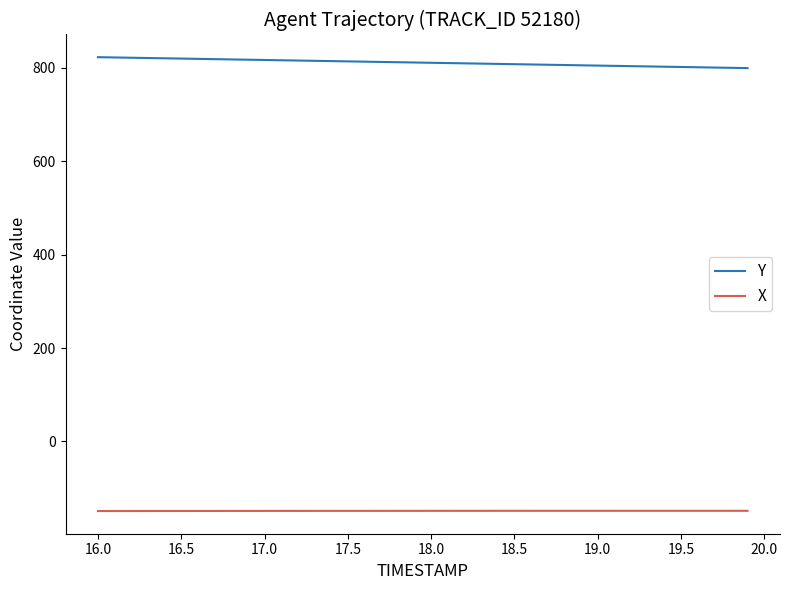

Which series has the largest total across all categories?

Y